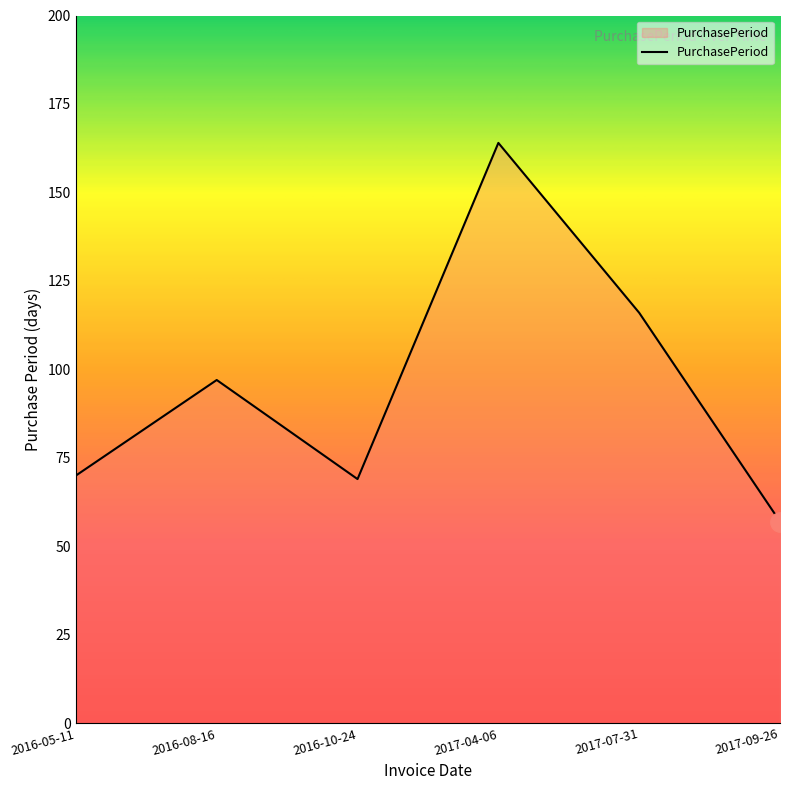

What is the minimum value shown in the chart?

57